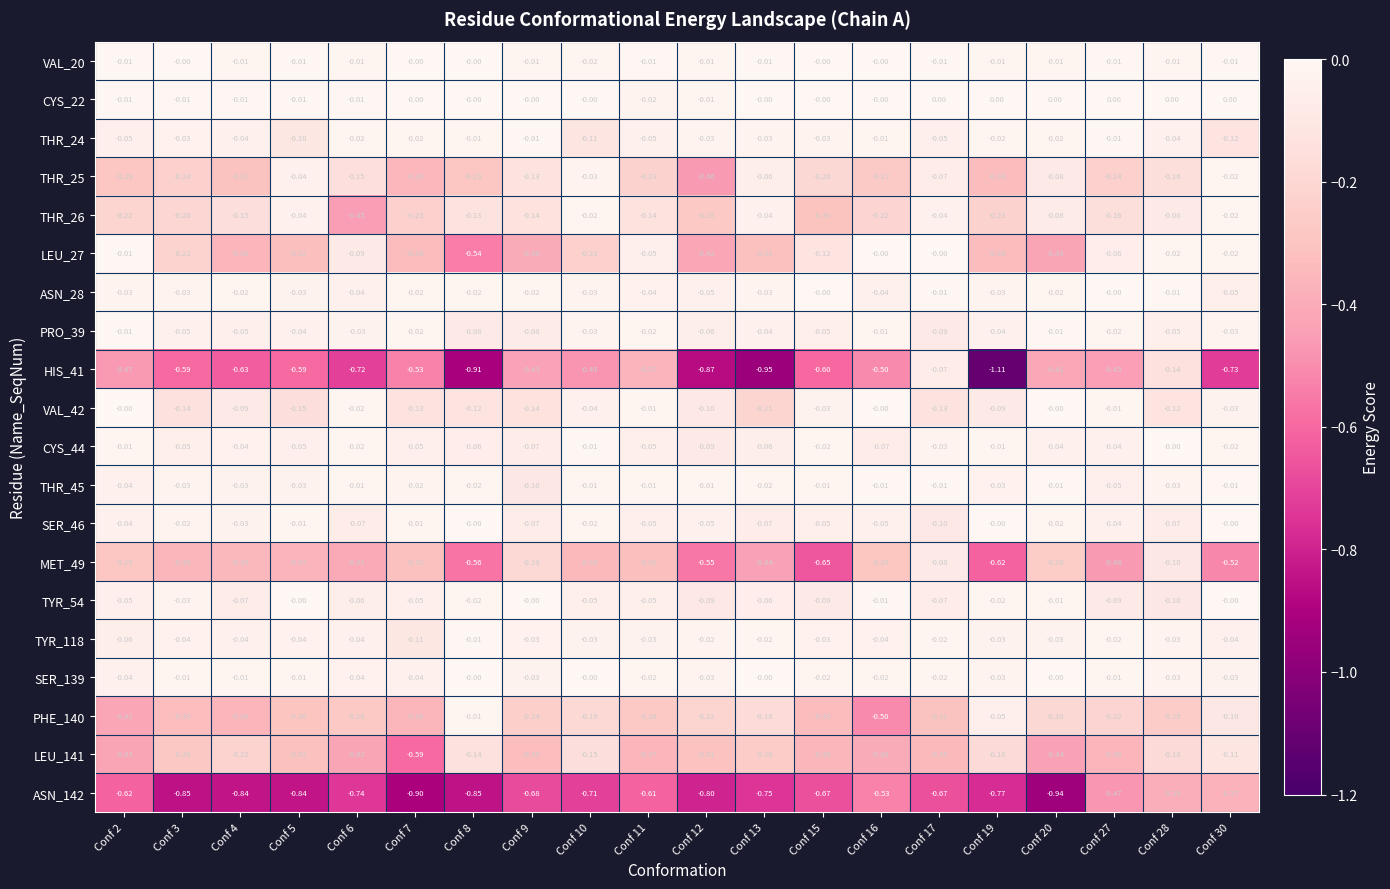

At which category is the sum across all series the highest?

Conf 28